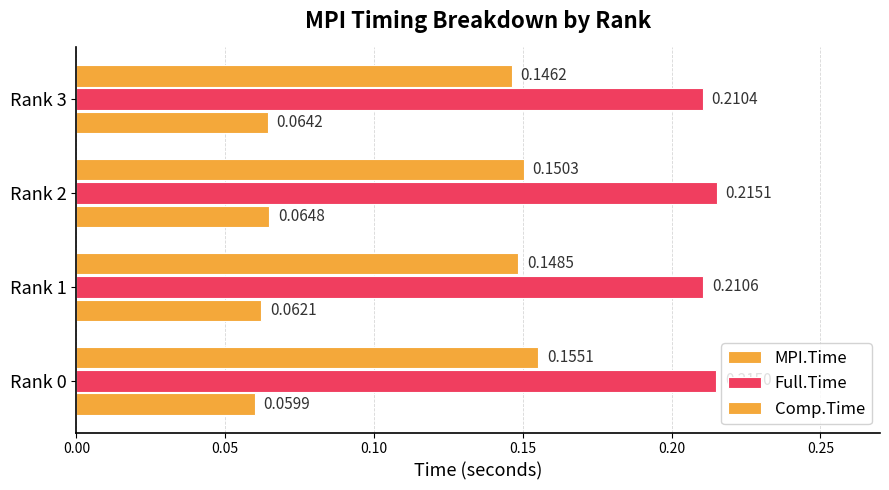

How many distinct data groups are displayed?

3